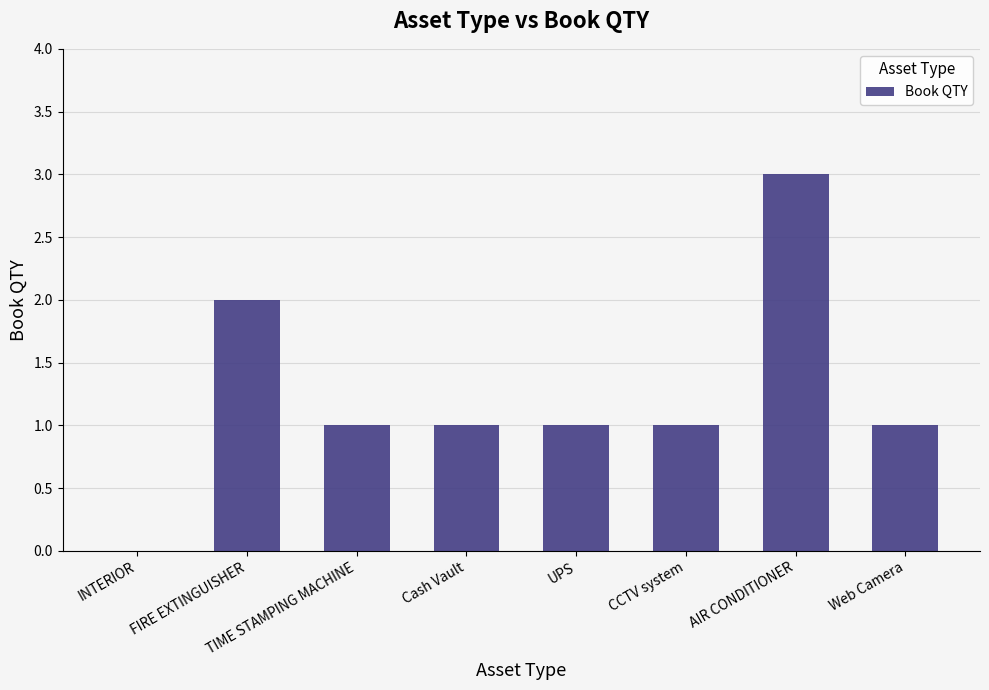

What is the sum of the values at FIRE EXTINGUISHER and Web Camera?

3